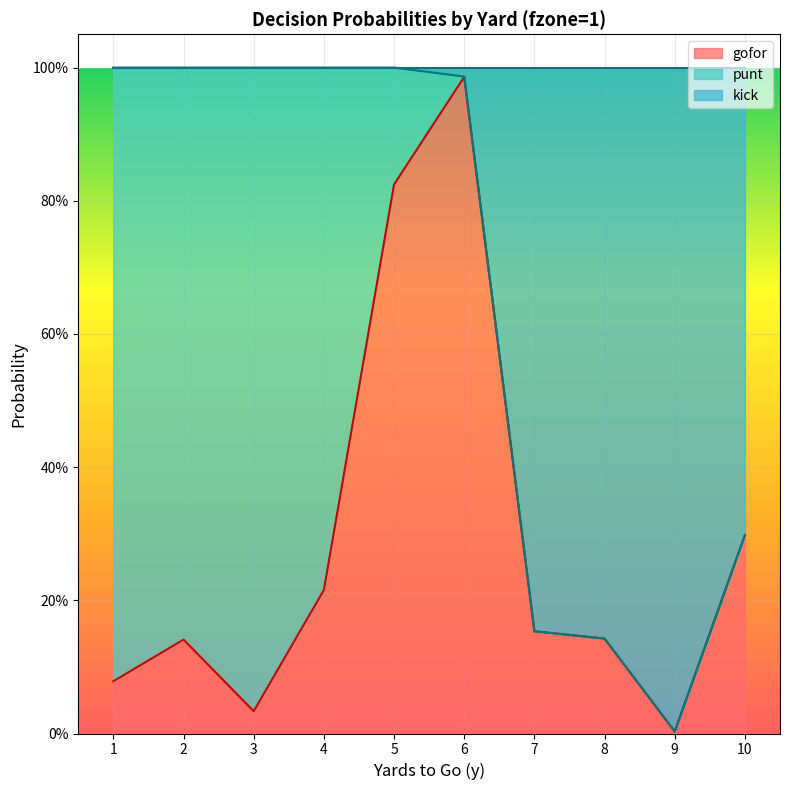

At which category does kick reach its first local valley?

9